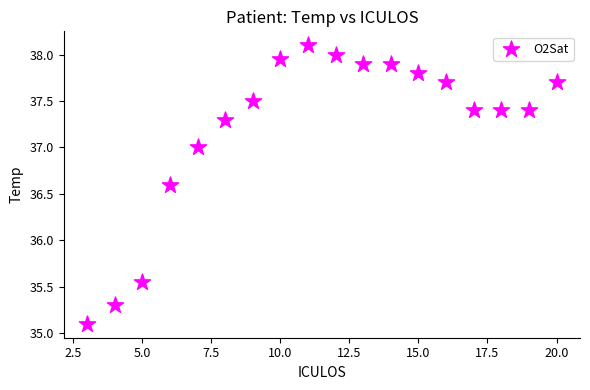

What is the range of Y values (max minus min)?

3.0